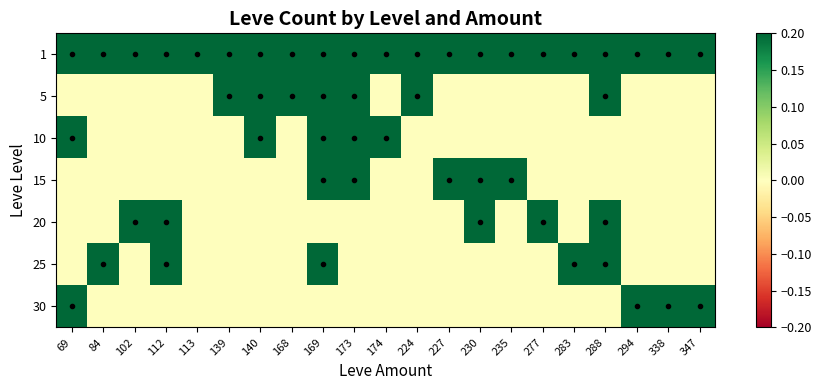

At which category is the sum across all series the highest?

173